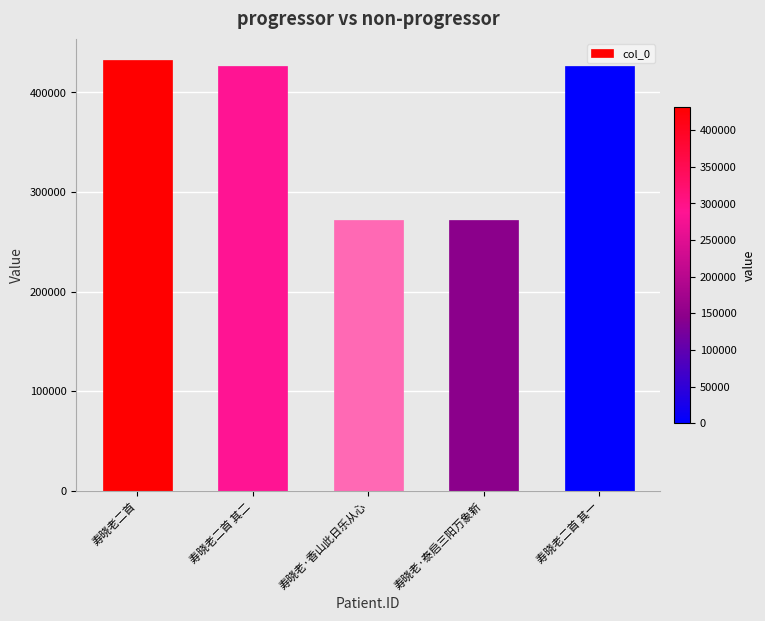

The value at 寿晓老二首 其二 is 426069. True or false?

True